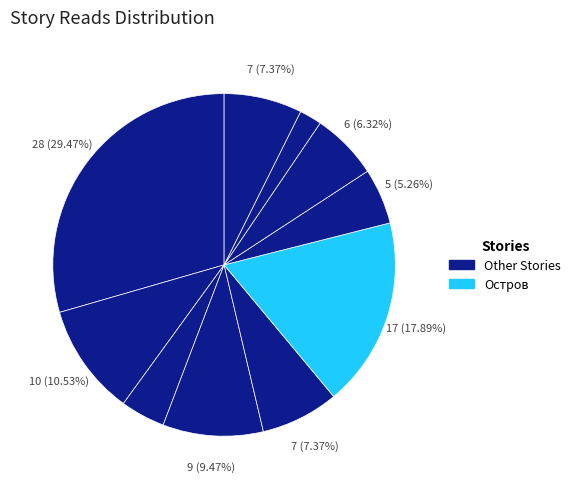

How many slices are in this pie chart?

10